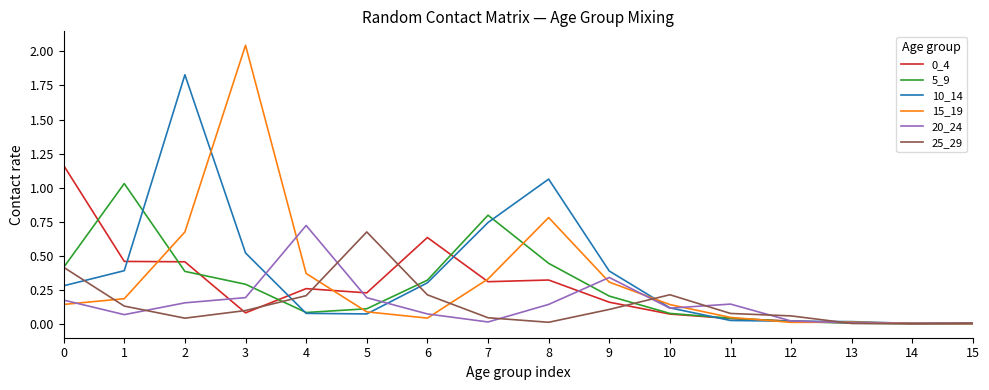

Is the value of 0_4 at 6 greater than the value of 10_14 at 3?

Yes